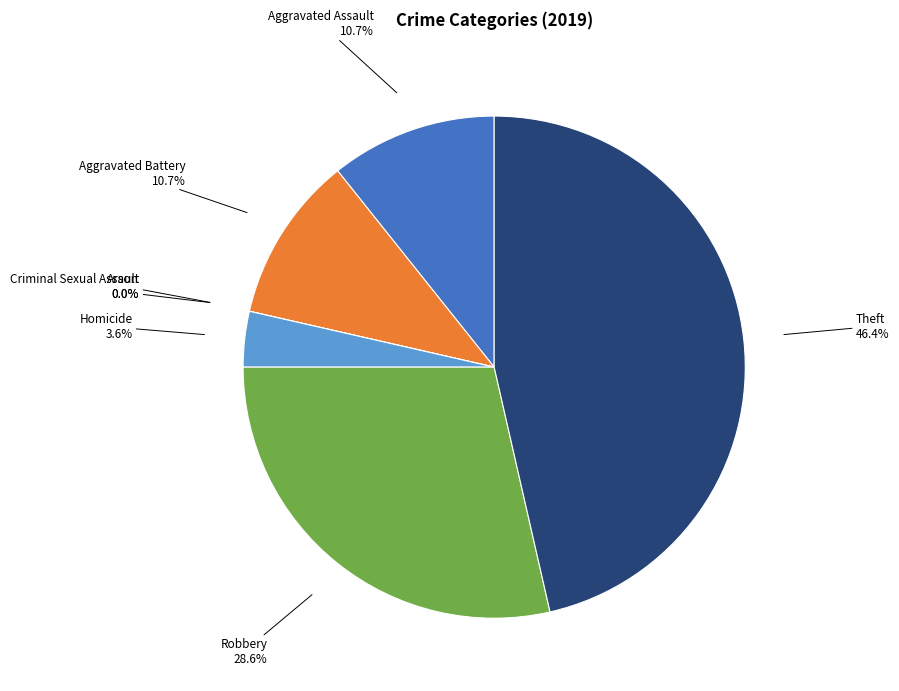

Does Aggravated Assault represent more than half of the total?

No